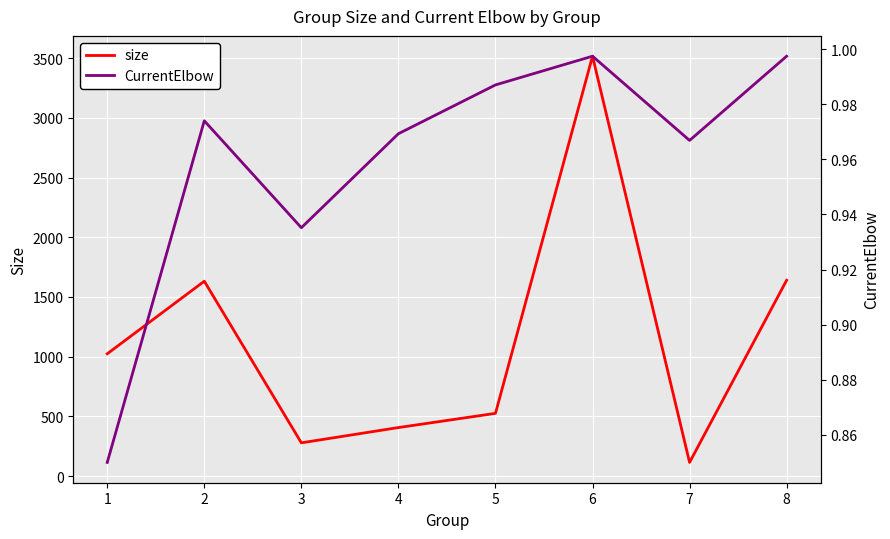

How many interior local peaks does the size series have?

2